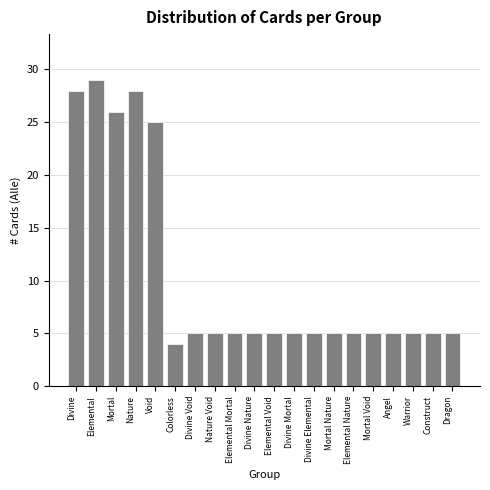

Reading left to right, transcribe all the data shown in this chart.

28	29	26	28	25	4	5	5	5	5	5	5	5	5	5	5	5	5	5	5